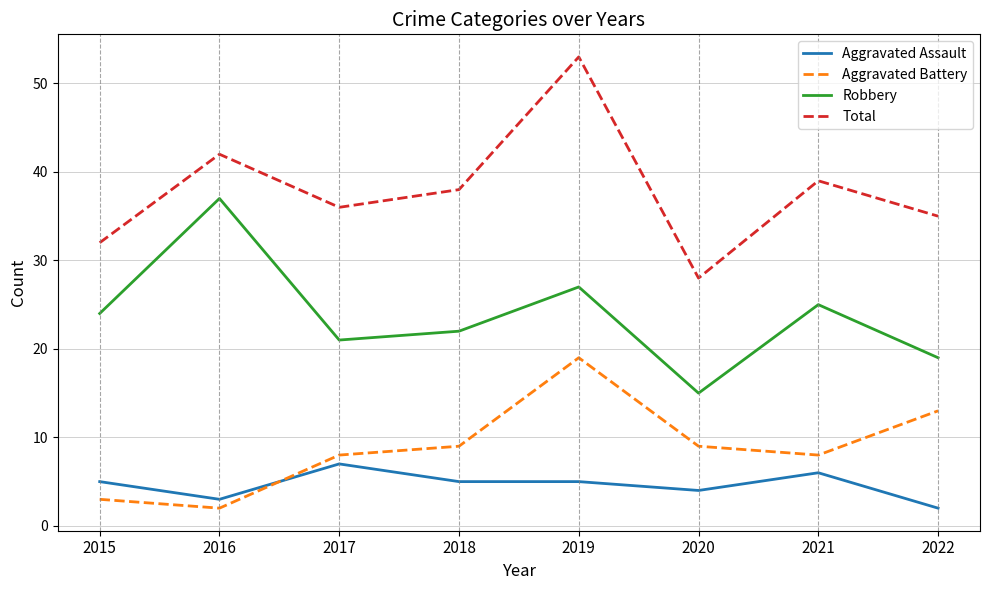

What is the total value across all series at 2021?

78